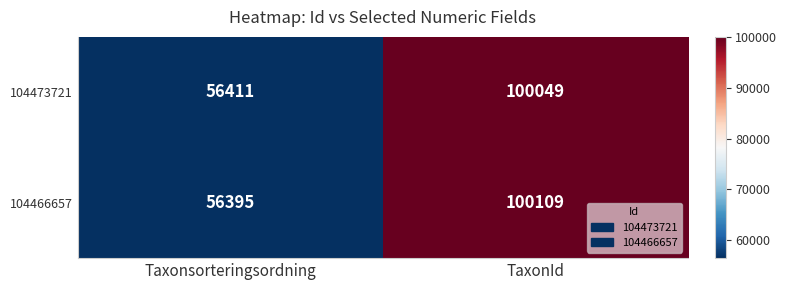

How many series are shown in this chart?

2